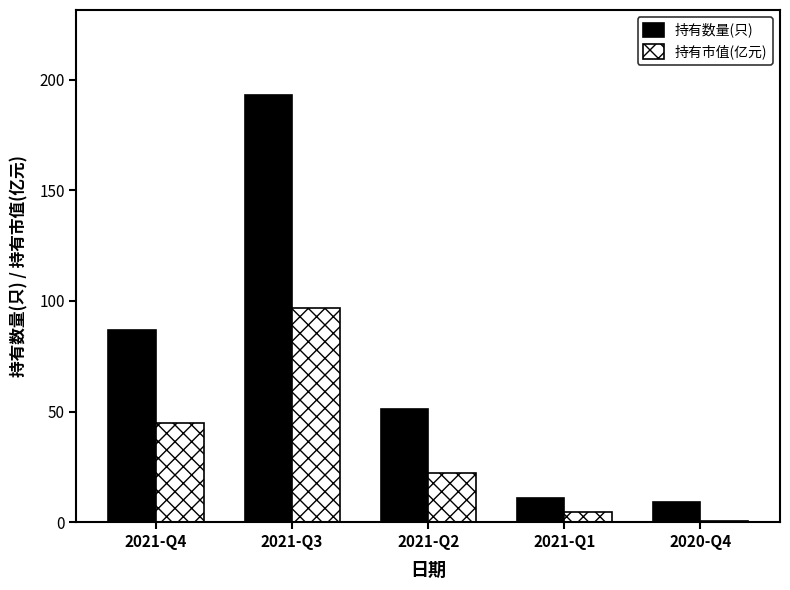

What is the average value of the 持有市值(亿元) series?

33.9